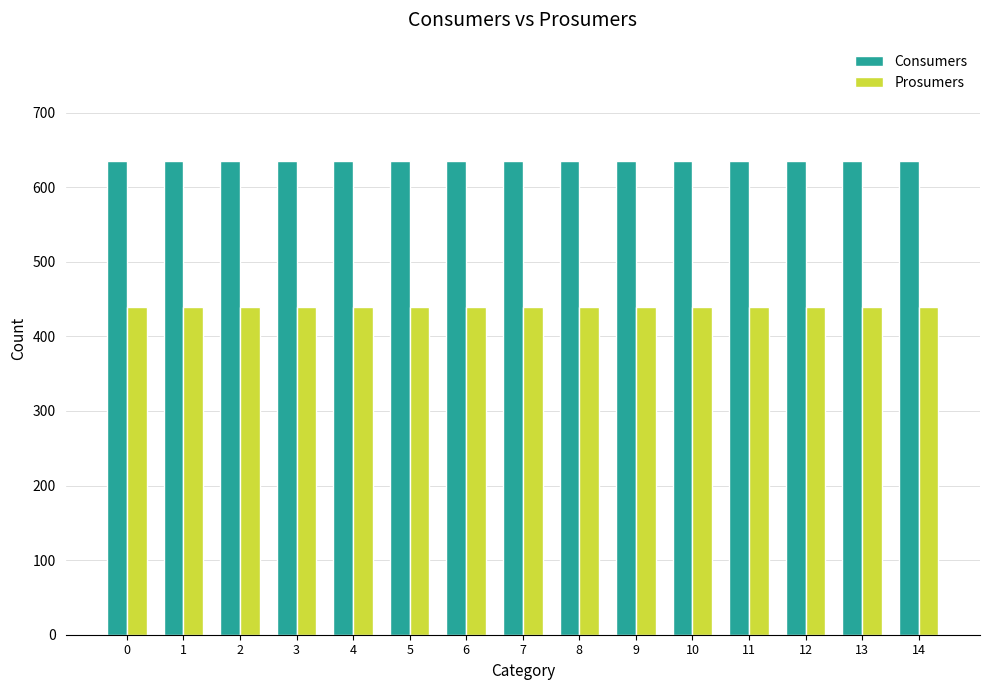

What is the value of the Prosumers bar at the 4th from the left?

440